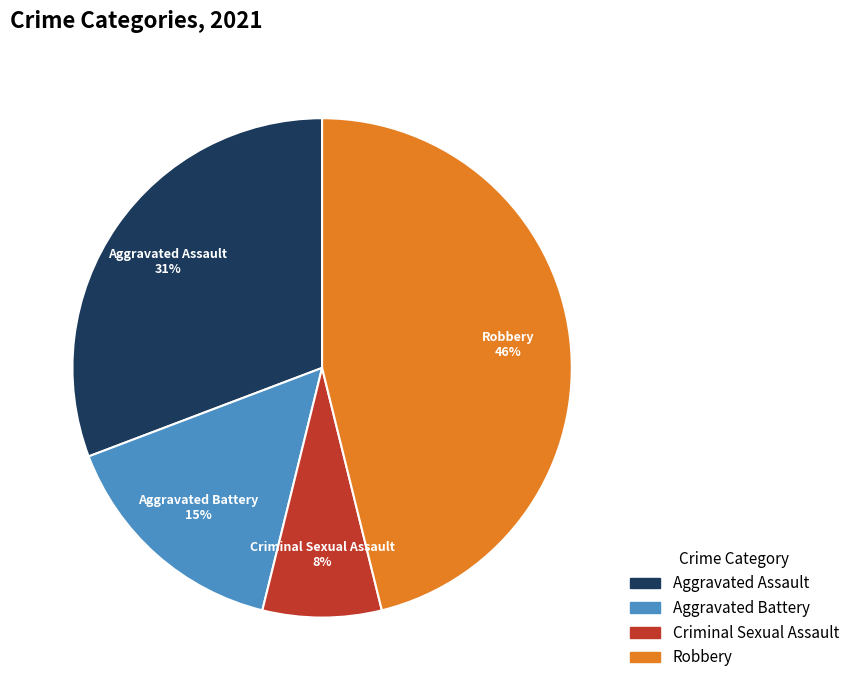

Does Aggravated Assault account for over 50% of the chart?

No